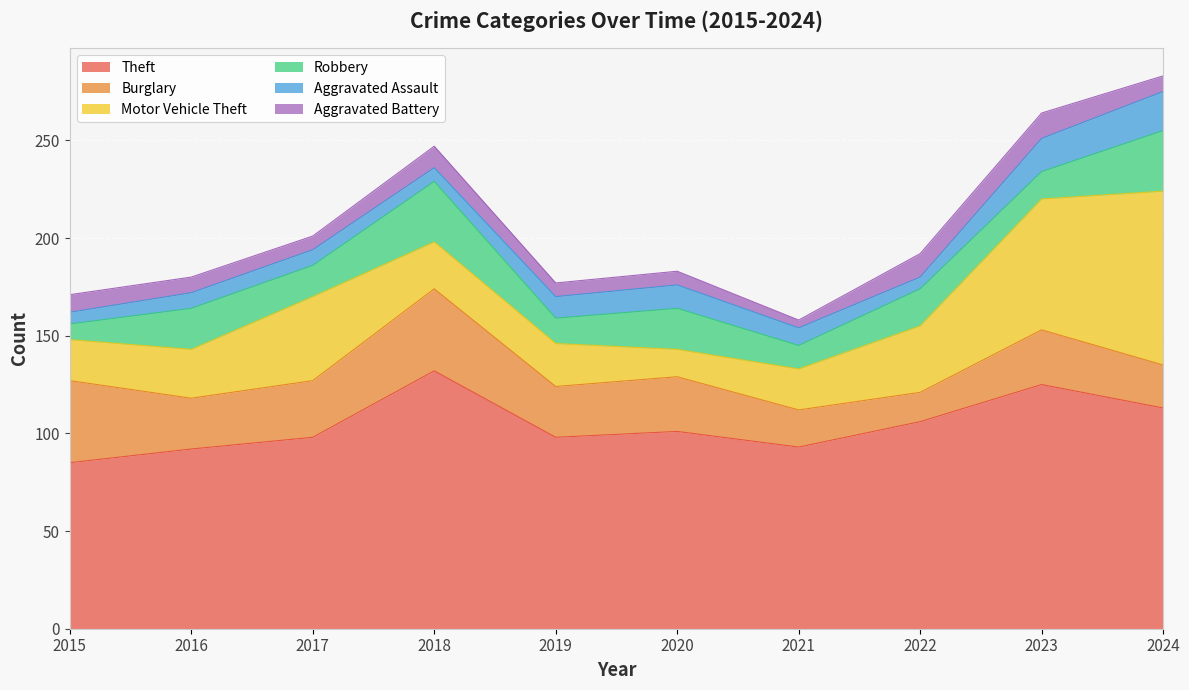

How many interior local peaks does the Aggravated Battery series have?

2